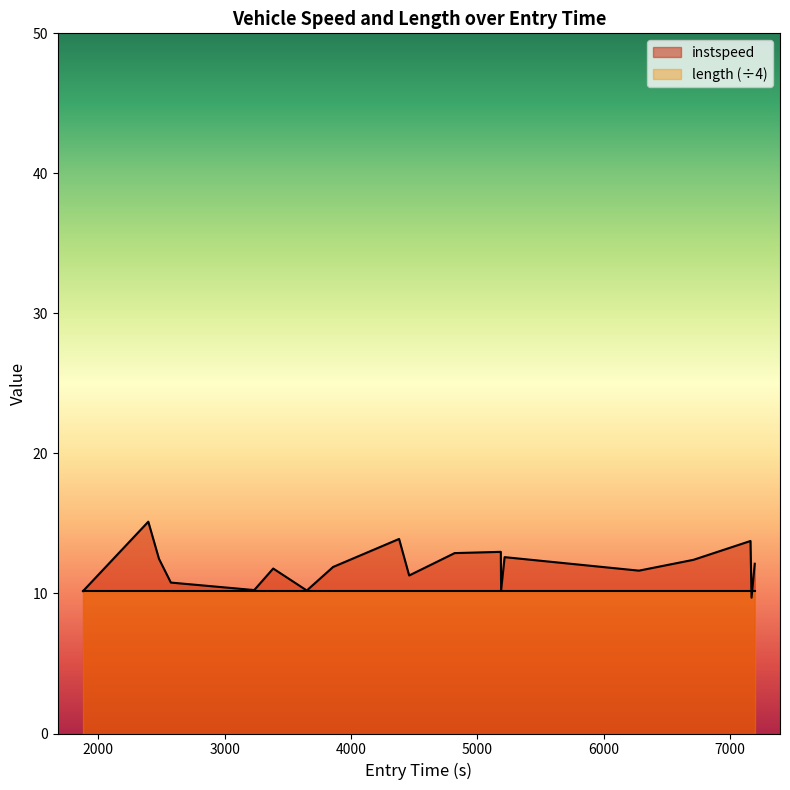

Count the number of values greater than 11.

13